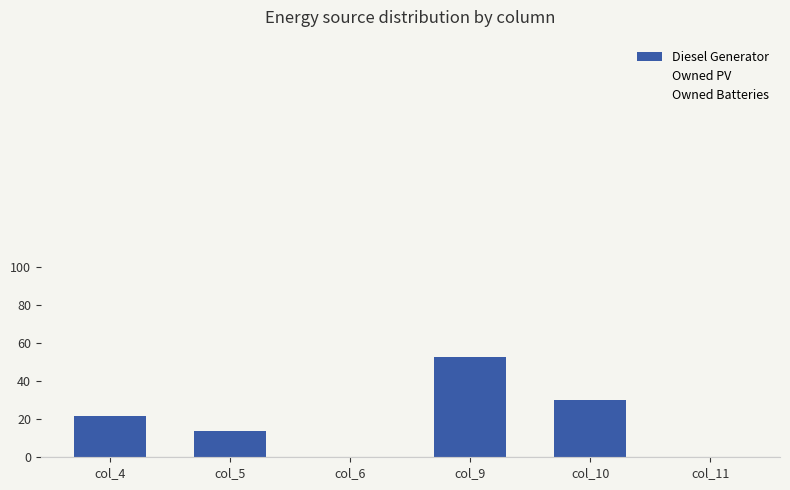

Reading right to left, what are all the values shown in this chart?

Diesel Generator: col_11=0	col_10=30	col_9=53	col_6=0	col_5=14	col_4=22
Owned PV: col_11=0	col_10=0	col_9=0	col_6=0	col_5=0	col_4=0
Owned Batteries: col_11=0	col_10=0	col_9=0	col_6=0	col_5=0	col_4=0